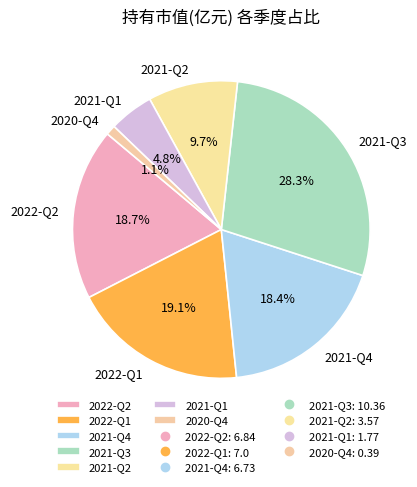

Which category has the smallest portion of the pie?

2020-Q4